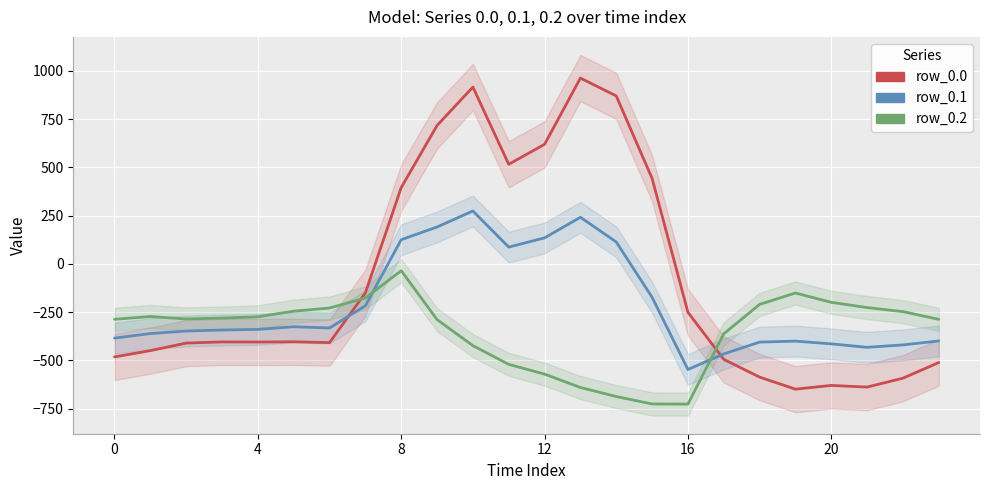

At how many categories does at least one series exceed 934?

1